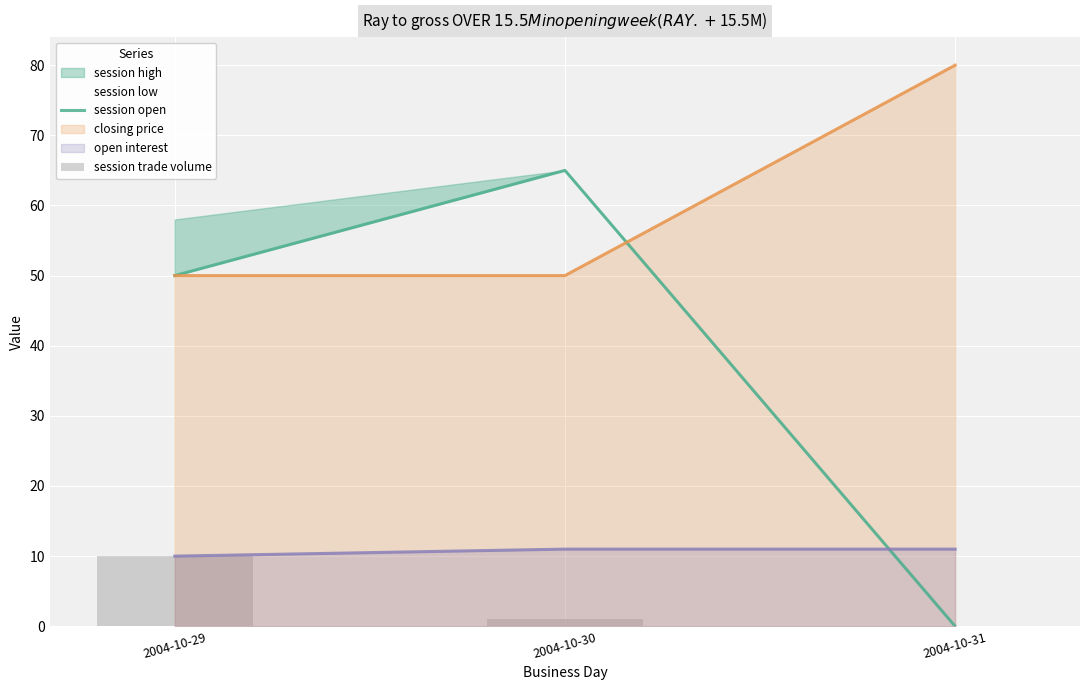

Is the value of session open at 2004-10-30 greater than the value of session trade volume at 2004-10-29?

Yes